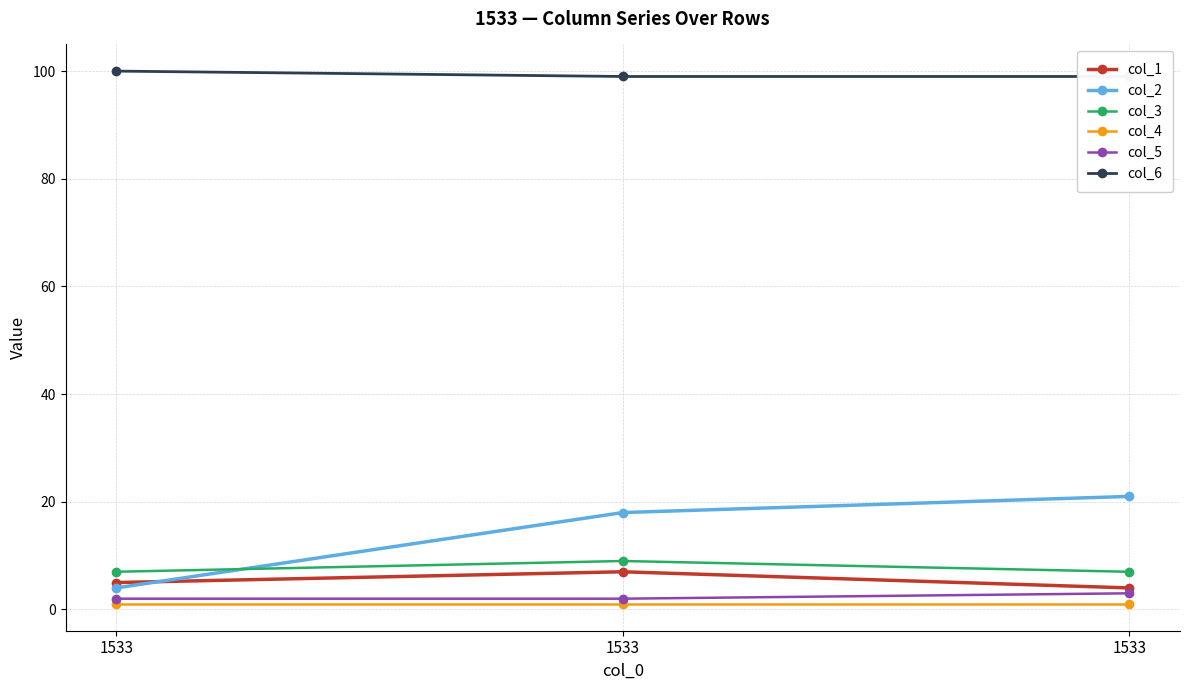

What is the difference between the highest and lowest values at 1533?

99